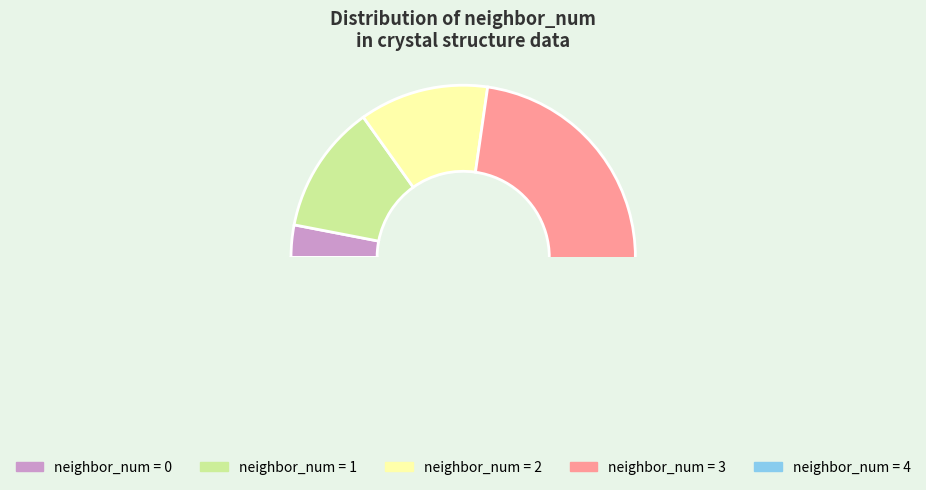

To the nearest percent, what is the difference between the largest and smallest slice percentages?

45%